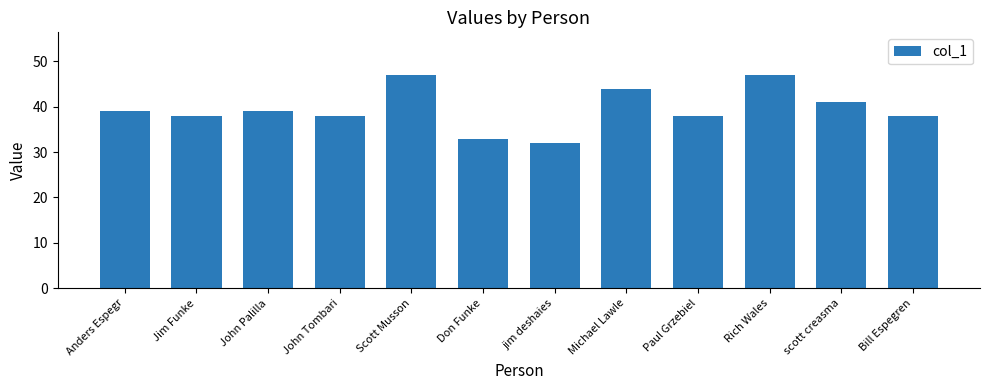

What is the smallest value displayed?

32